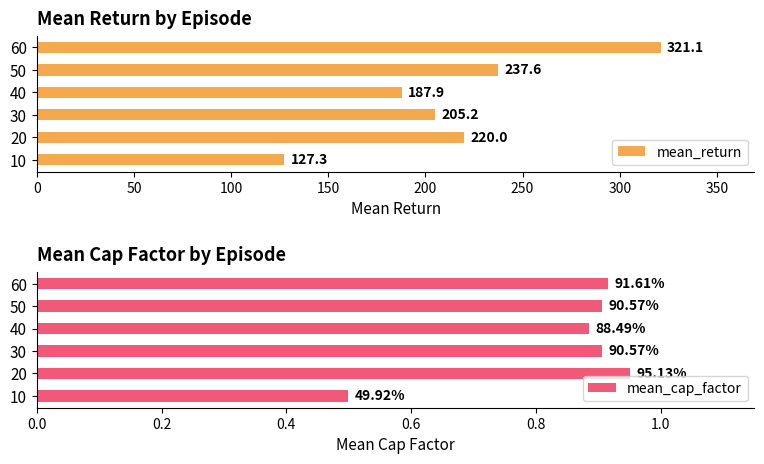

What is the value of the mean_cap_factor bar at the 4th from the left?

0.9